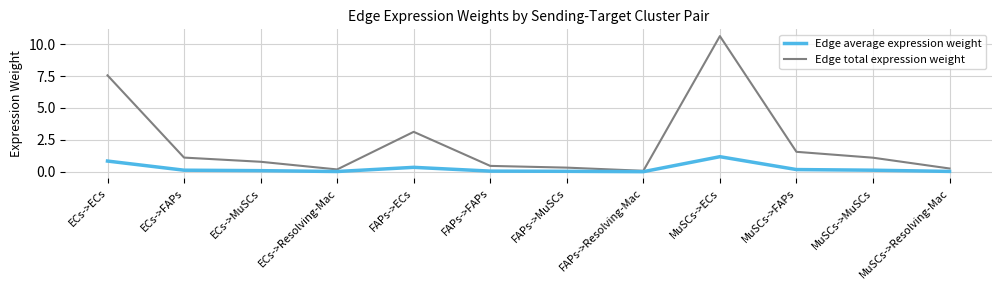

What position from the left is MuSCs->Resolving-Mac?

12